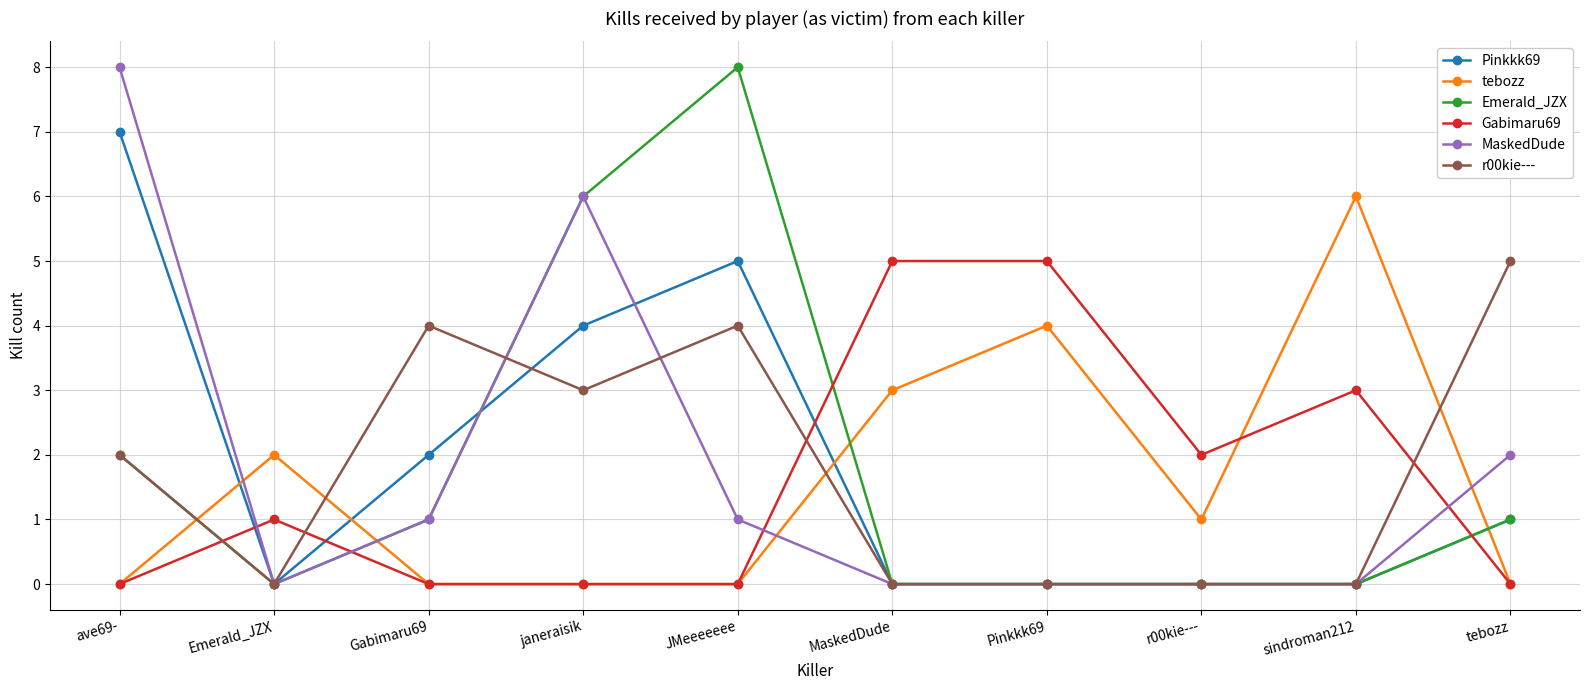

Reading right to left, transcribe all the data shown in this chart.

Pinkkk69: tebozz=1	sindroman212=0	r00kie---=0	Pinkkk69=0	MaskedDude=0	JMeeeeeee=5	janeraisik=4	Gabimaru69=2	Emerald_JZX=0	ave69-=7
tebozz: tebozz=0	sindroman212=6	r00kie---=1	Pinkkk69=4	MaskedDude=3	JMeeeeeee=0	janeraisik=0	Gabimaru69=0	Emerald_JZX=2	ave69-=0
Emerald_JZX: tebozz=1	sindroman212=0	r00kie---=0	Pinkkk69=0	MaskedDude=0	JMeeeeeee=8	janeraisik=6	Gabimaru69=1	Emerald_JZX=0	ave69-=2
Gabimaru69: tebozz=0	sindroman212=3	r00kie---=2	Pinkkk69=5	MaskedDude=5	JMeeeeeee=0	janeraisik=0	Gabimaru69=0	Emerald_JZX=1	ave69-=0
MaskedDude: tebozz=2	sindroman212=0	r00kie---=0	Pinkkk69=0	MaskedDude=0	JMeeeeeee=1	janeraisik=6	Gabimaru69=1	Emerald_JZX=0	ave69-=8
r00kie---: tebozz=5	sindroman212=0	r00kie---=0	Pinkkk69=0	MaskedDude=0	JMeeeeeee=4	janeraisik=3	Gabimaru69=4	Emerald_JZX=0	ave69-=2